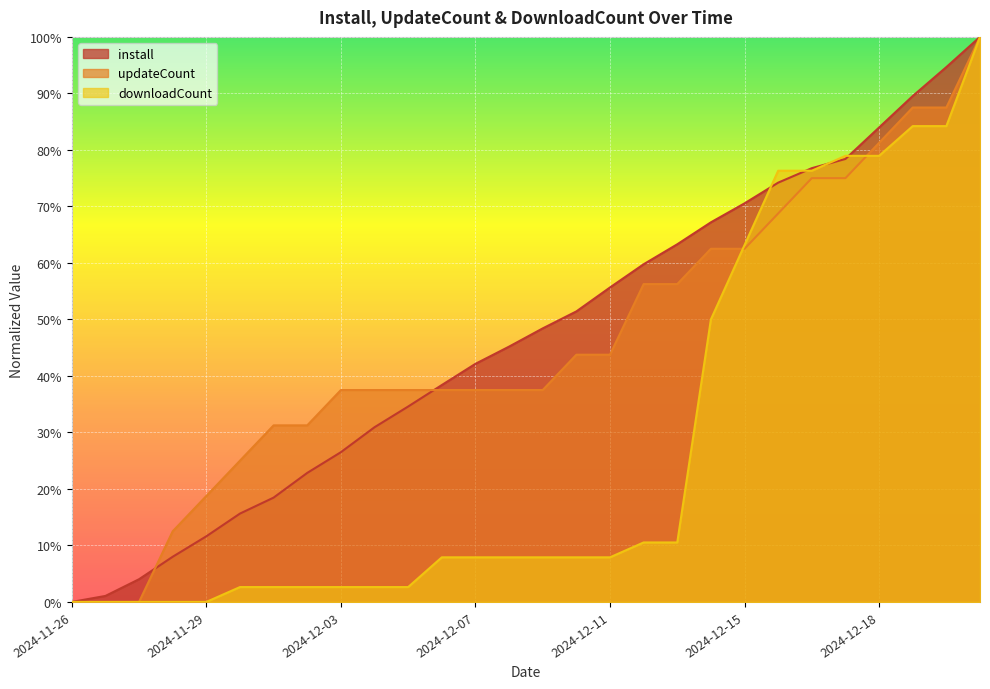

Count the number of data series in this chart.

3